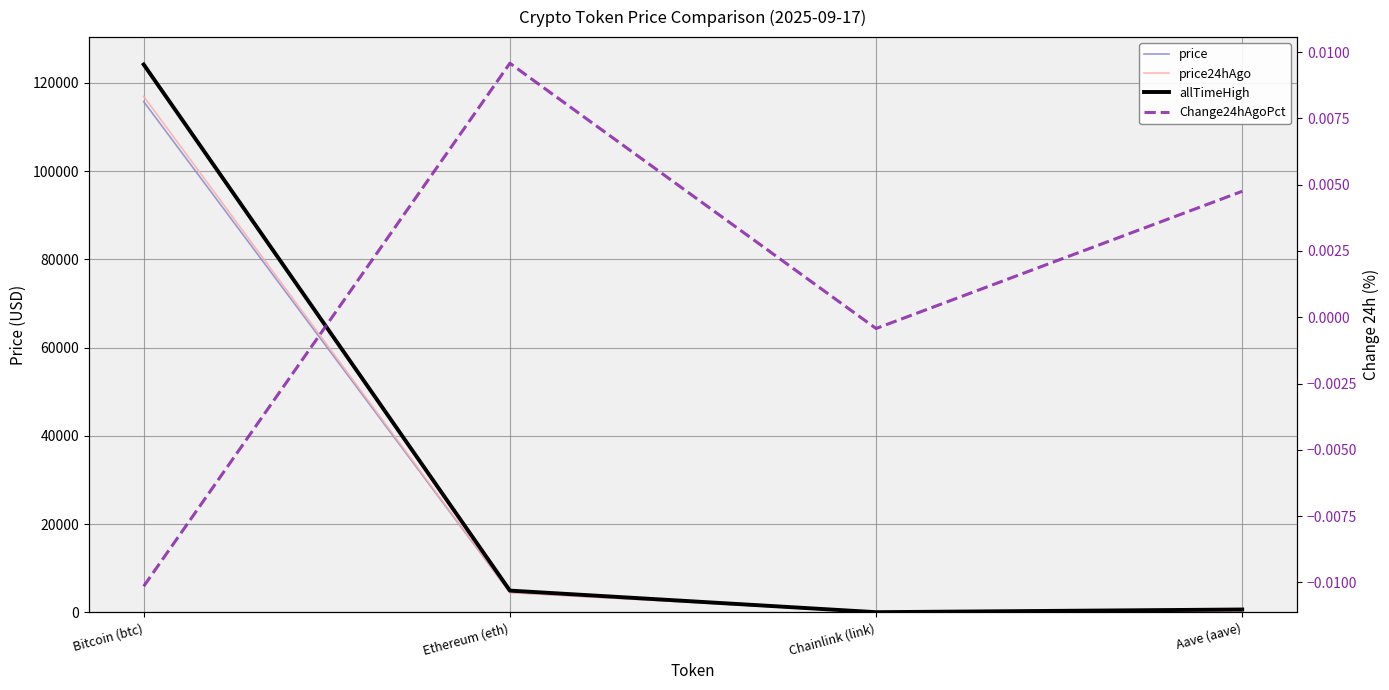

True or false: Change24hAgoPct has more than 1 points higher than both neighbors.

False